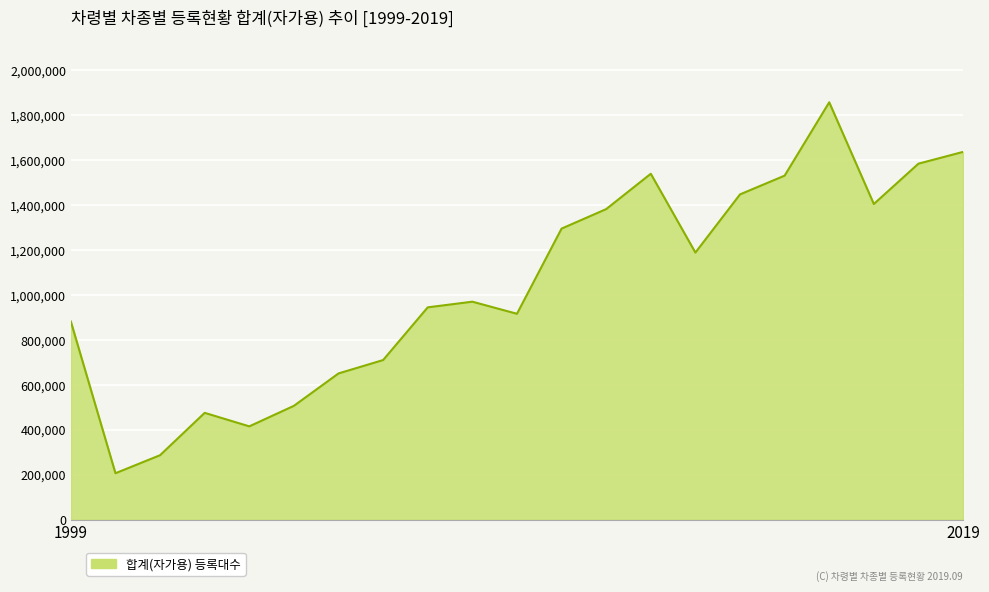

What is the greatest value displayed?

1857721